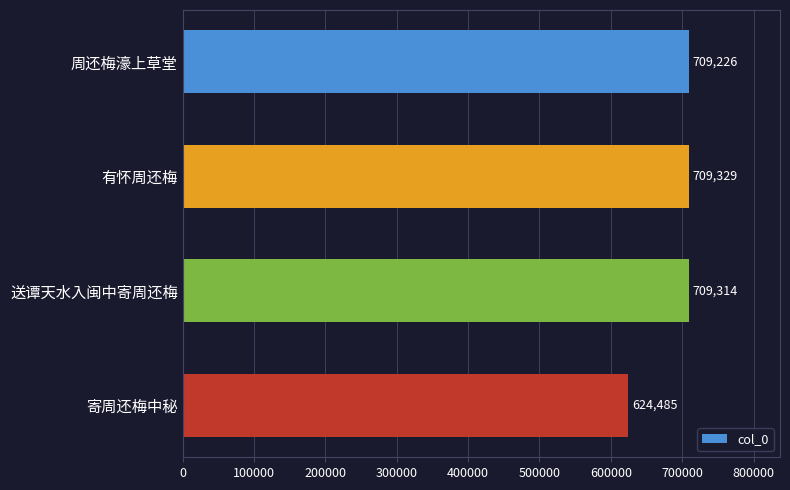

Which category has the lowest value across all series?

寄周还梅中秘